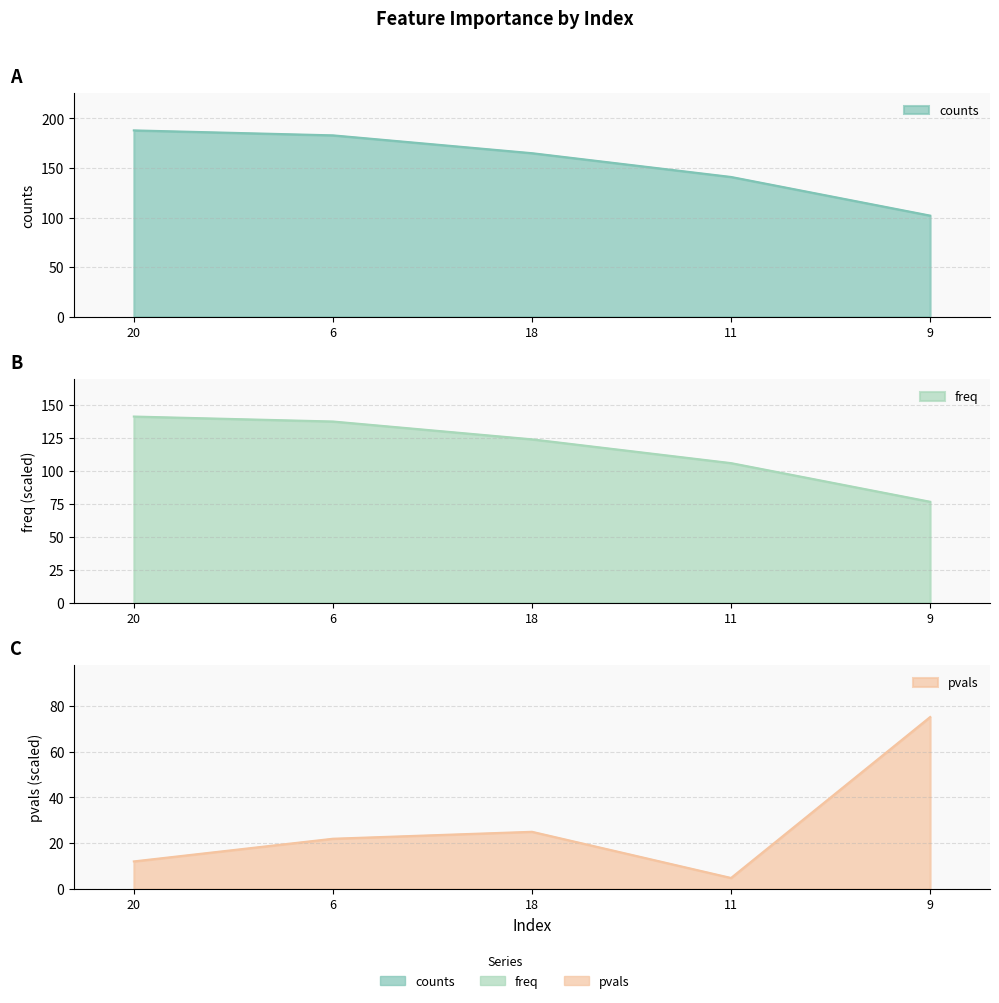

Is the value of pvals at 20 greater than the value of counts at 18?

No